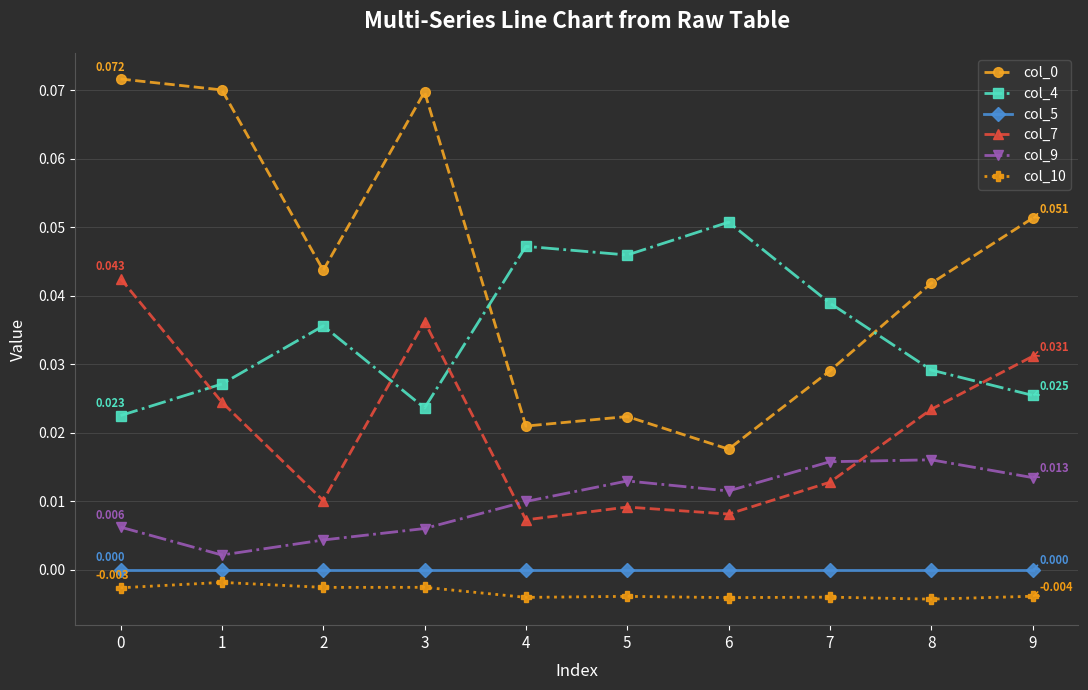

At how many categories does at least one series exceed 0?

10